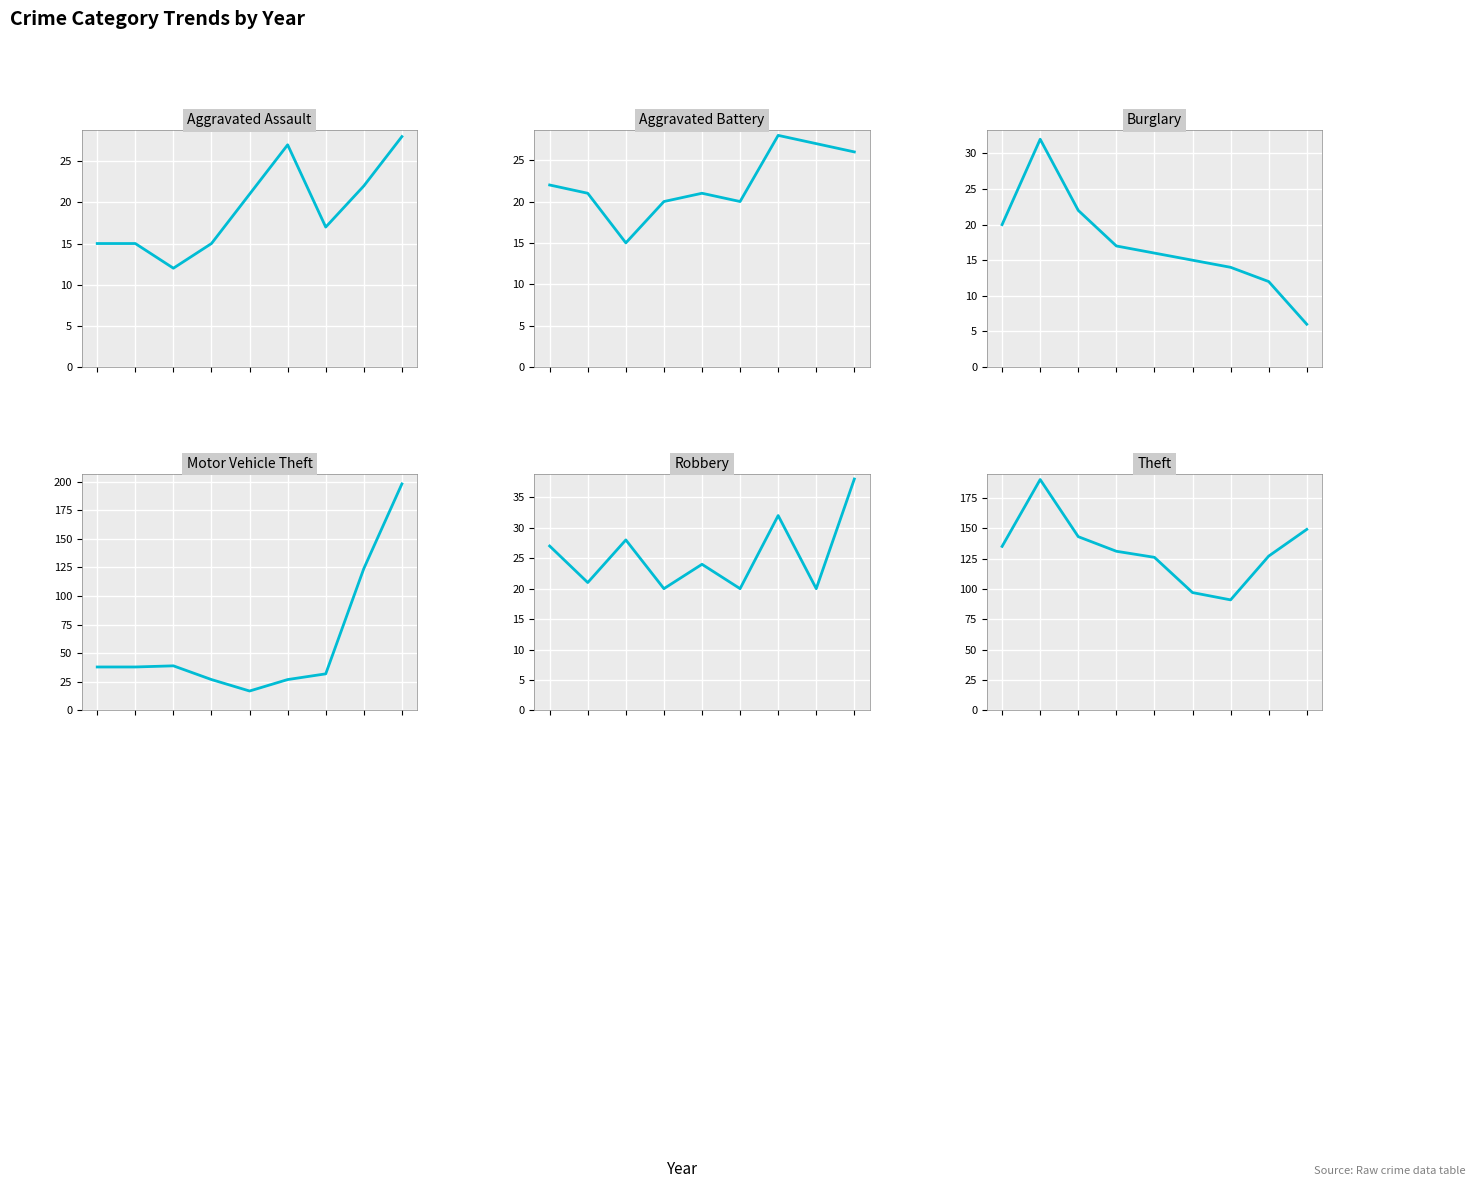

In Robbery, how many points are higher than both neighbors (excluding endpoints)?

3